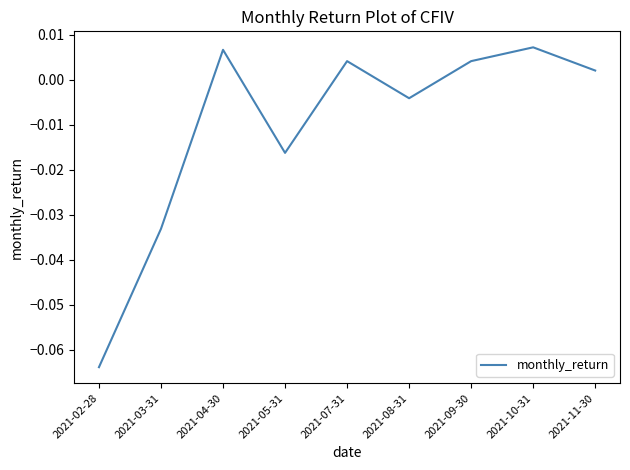

What position from the right is 2021-02-28?

9